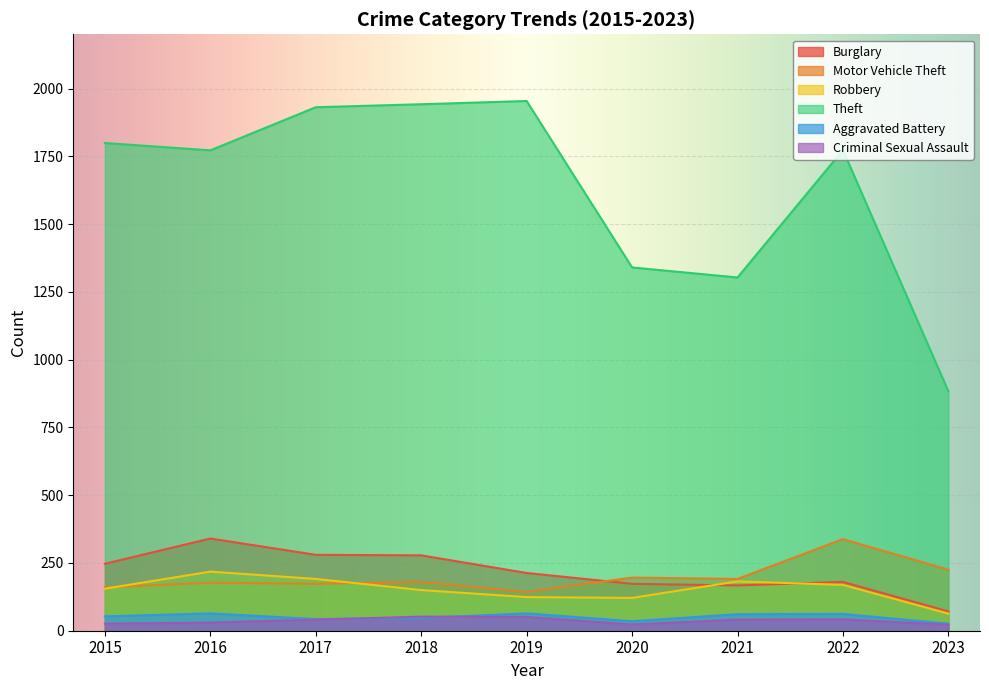

What are all the series names shown in the legend?

Burglary, Motor Vehicle Theft, Robbery, Theft, Aggravated Battery, Criminal Sexual Assault